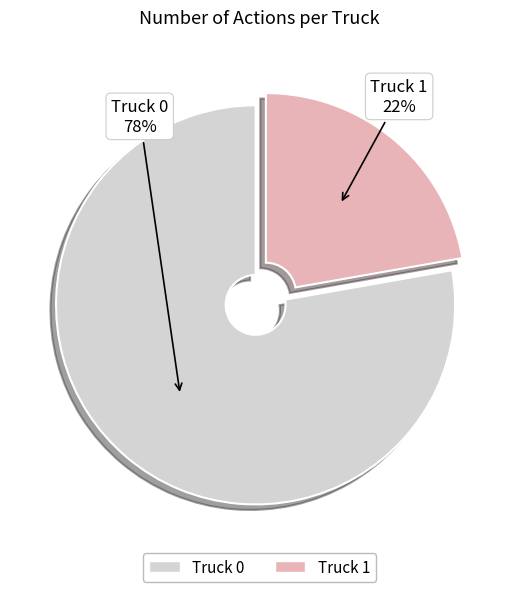

To the nearest percent, what is the average slice percentage?

50%